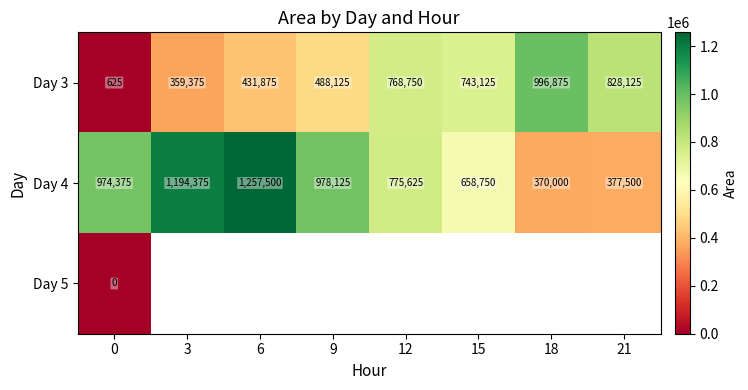

Where is Day 4 nearest to the value 813750?

12